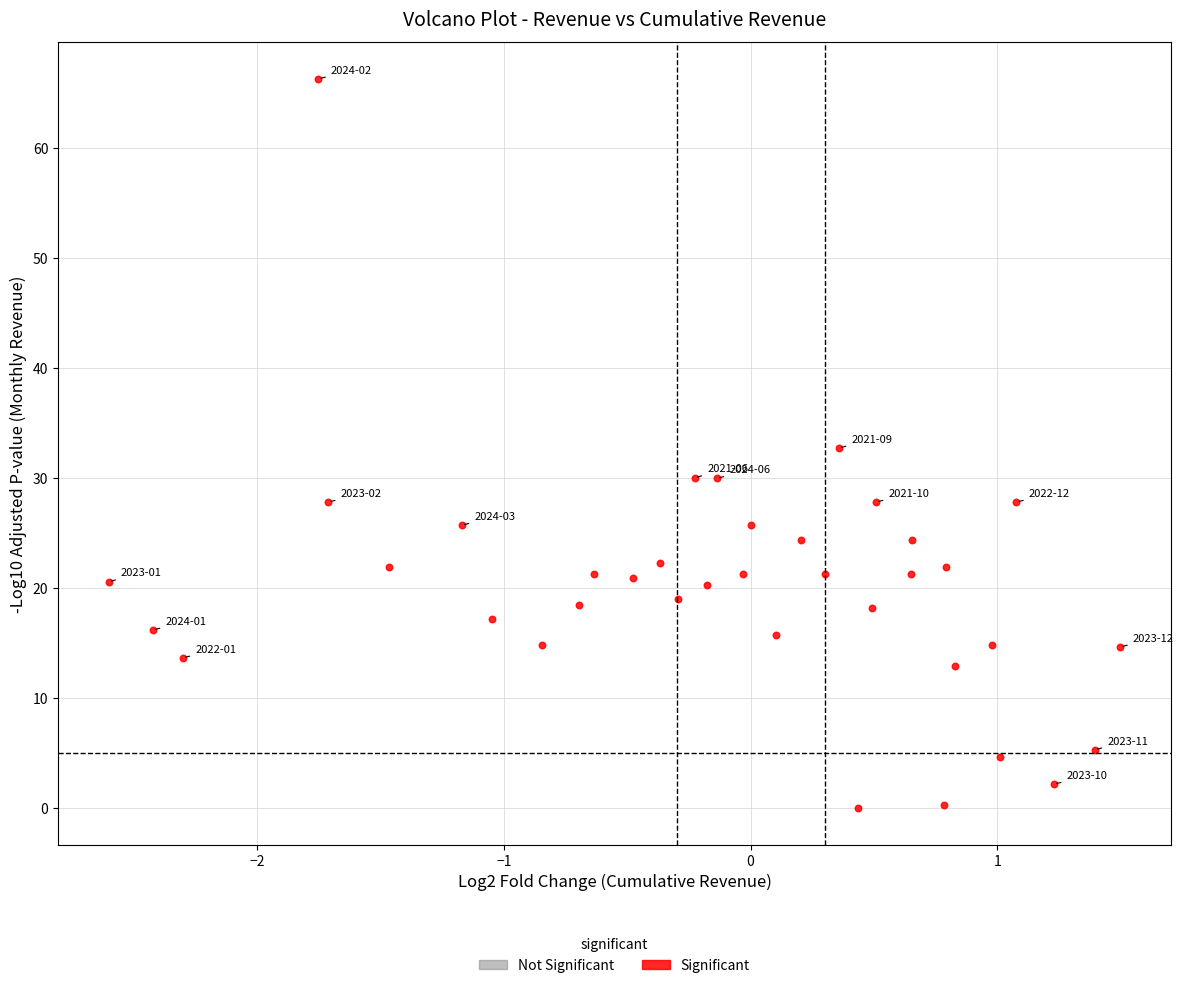

What is the range of Y values (max minus min)?

66.3